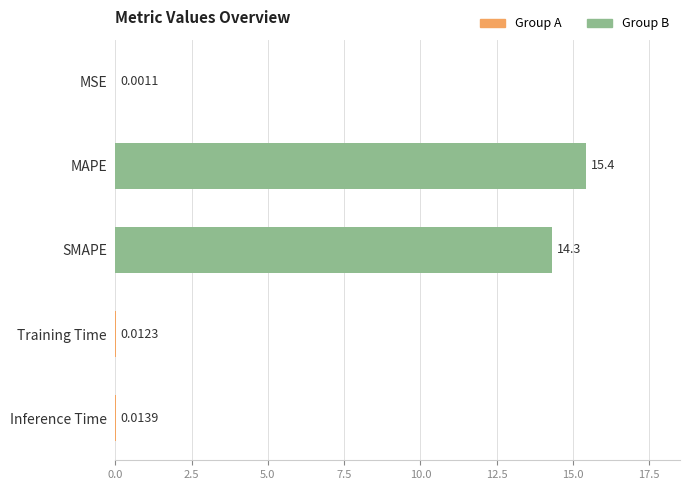

Between Inference Time and MSE, which is larger?

Inference Time